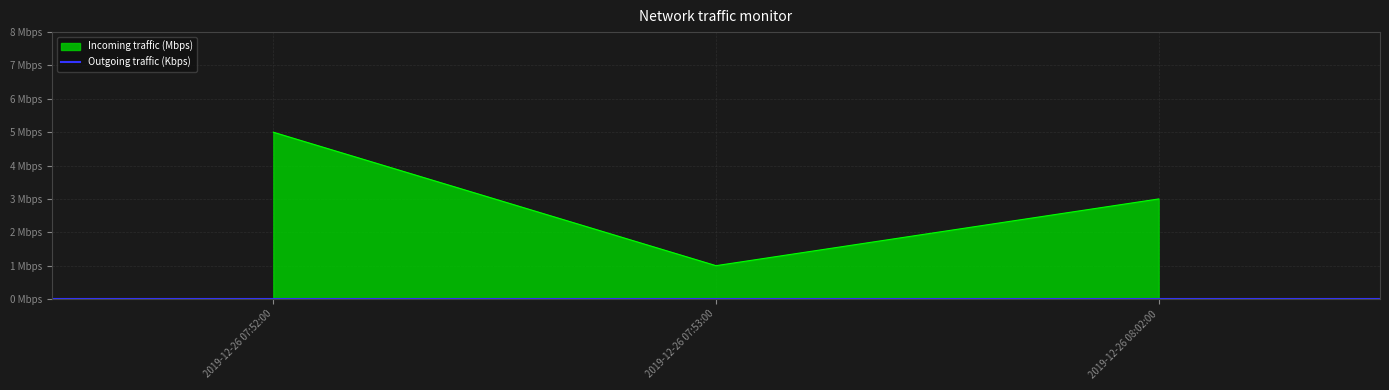

What is the difference between the maximum and second lowest values?

2